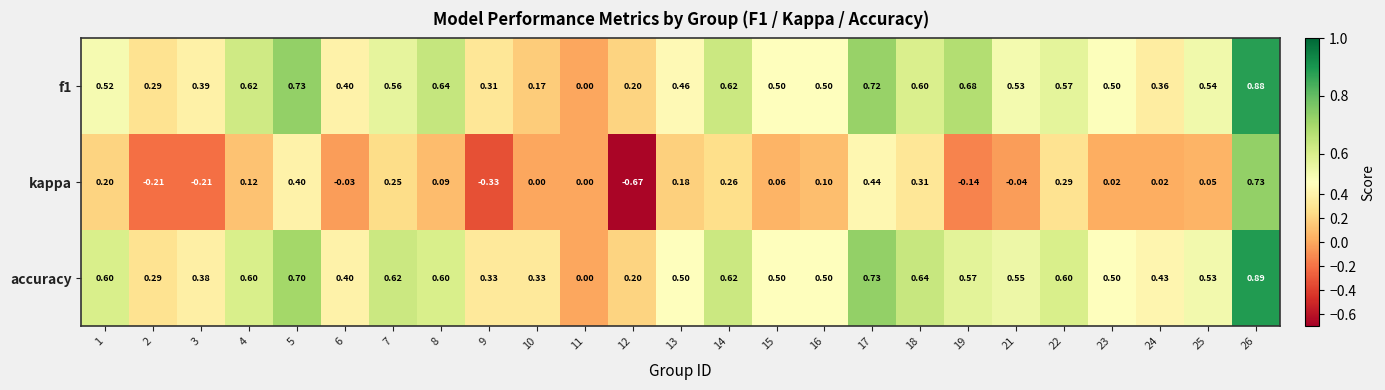

Between 6 and 22, which series saw the biggest shift?

kappa